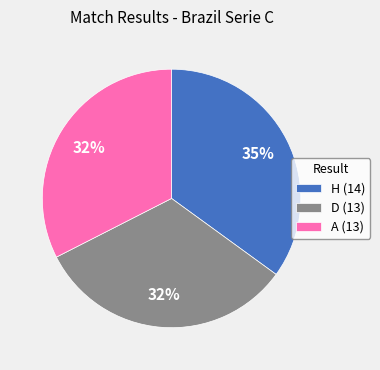

True or false: D (13) accounts for 43% of the total.

False